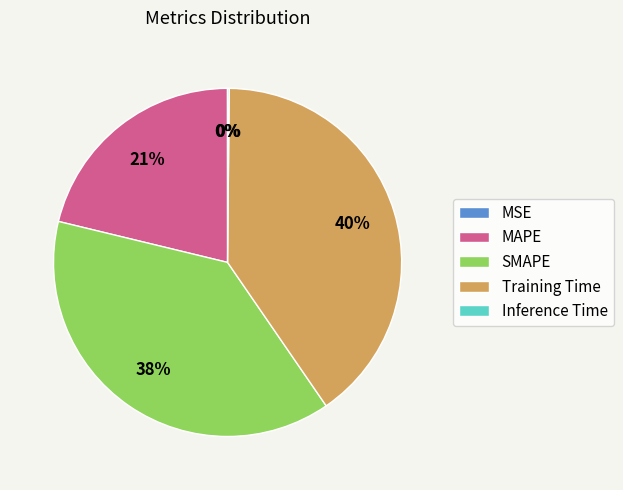

To the nearest percent, what is the average slice percentage?

20%